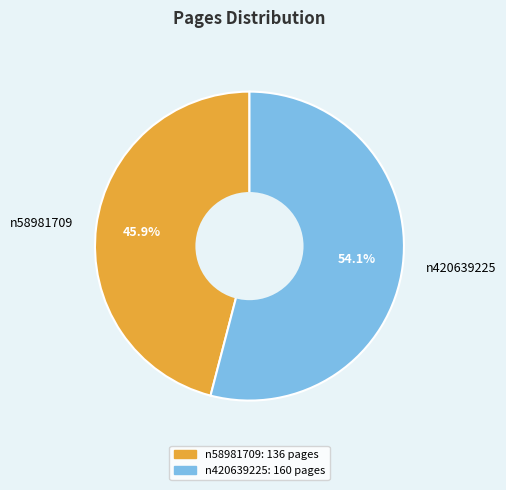

True or false: n58981709 accounts for 39% of the total.

False